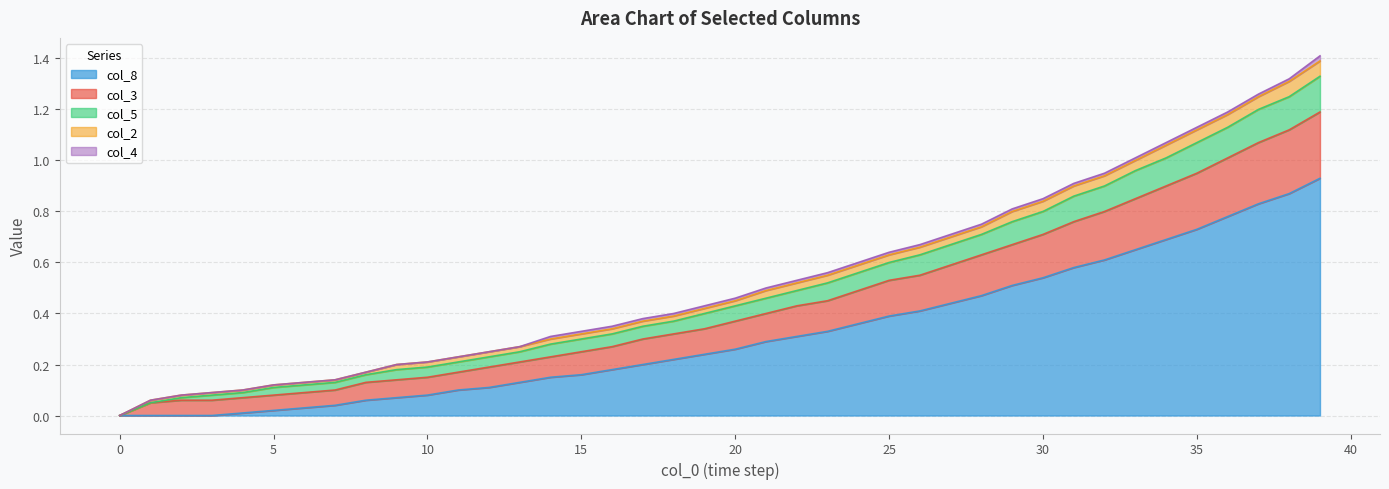

The col_8 series shows 0.0 at 0. True or false?

True